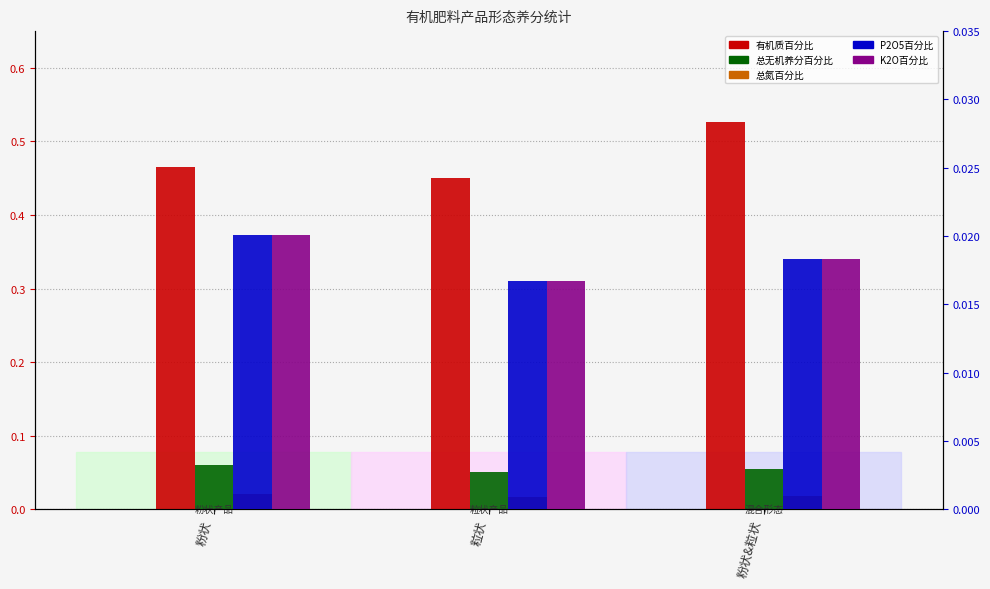

Which series has the largest total across all categories?

有机质百分比